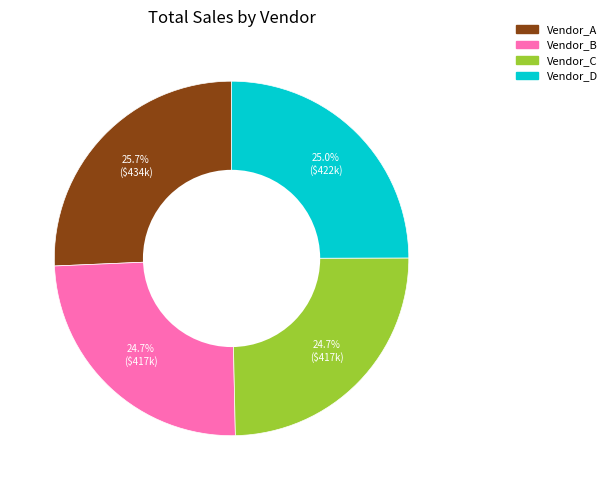

How many segments does this pie chart have?

4